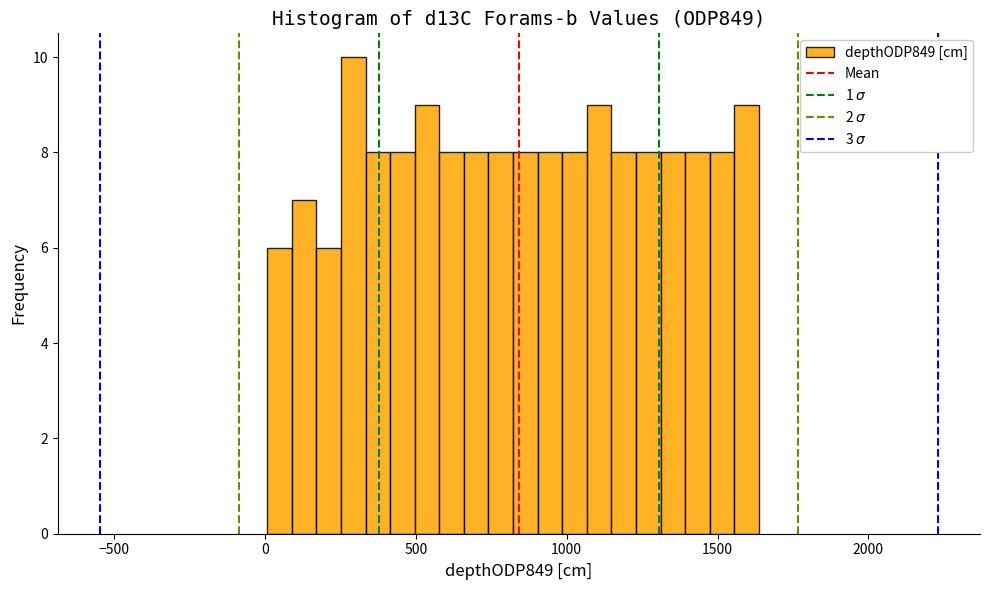

Around what value on the x-axis is the tallest bar? Give the approximate position of its centre, as read against the axis.

300